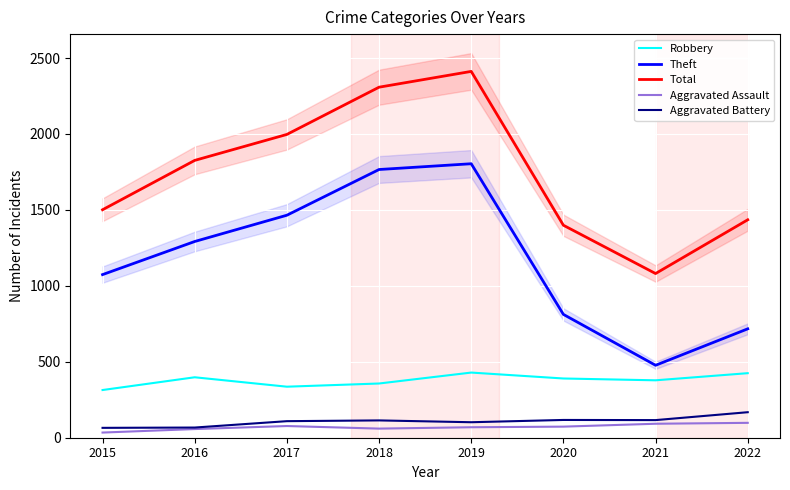

What is the sum of all Total values?

13959